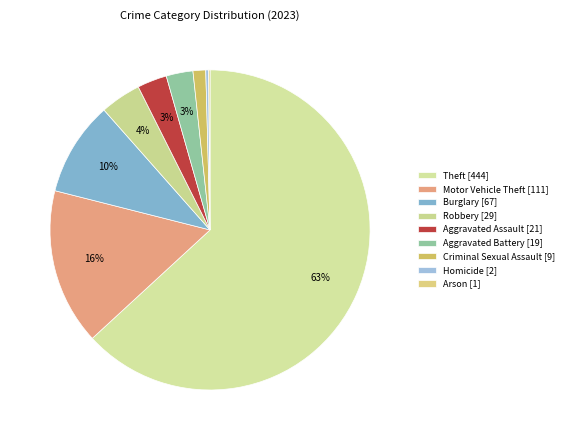

To the nearest percent, what is the combined percentage of Robbery and Theft?

67%